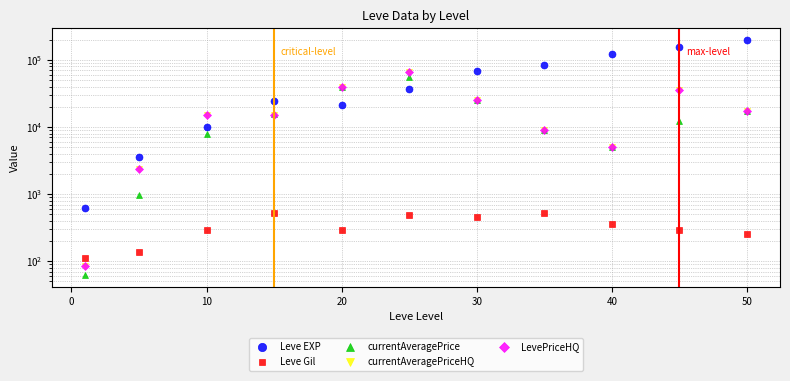

Which series has the widest spread of values?

Leve EXP